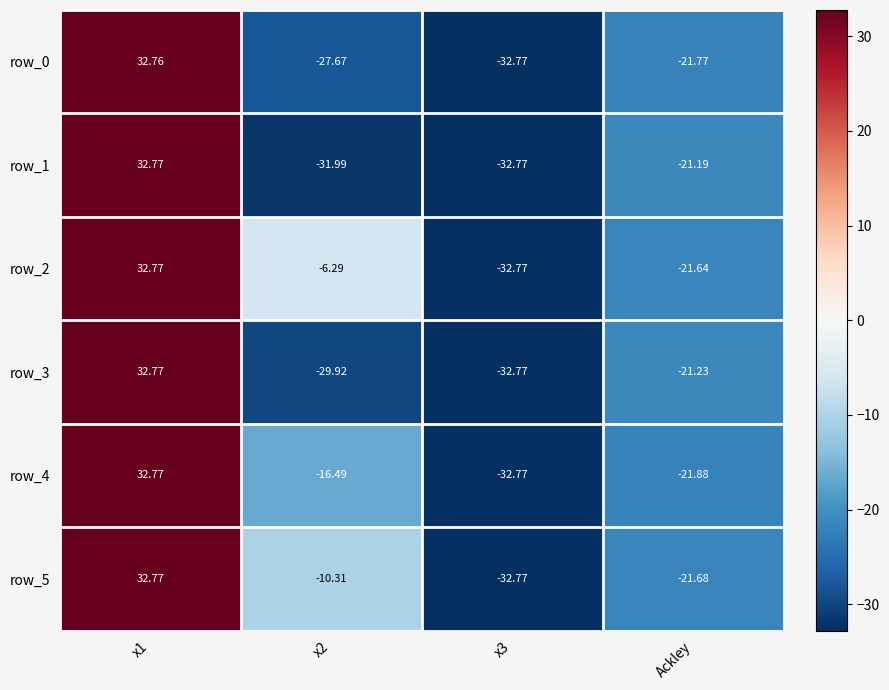

What value does the row_2 series have at x2?

-6.3